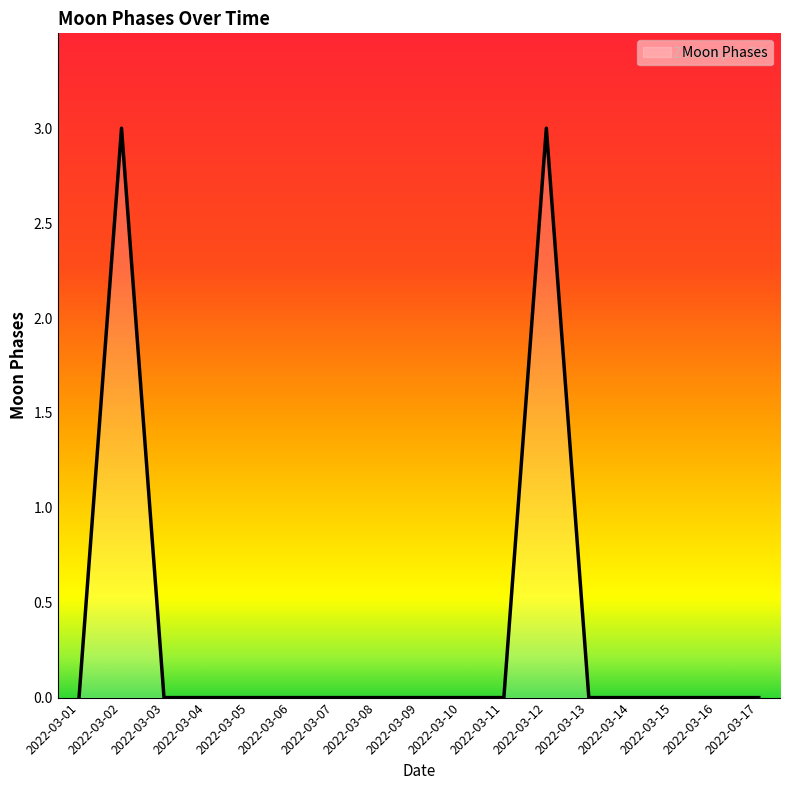

Reading left to right, what are all the values shown in this chart?

2022-03-01=0	2022-03-02=3	2022-03-03=0	2022-03-04=0	2022-03-05=0	2022-03-06=0	2022-03-07=0	2022-03-08=0	2022-03-09=0	2022-03-10=0	2022-03-11=0	2022-03-12=3	2022-03-13=0	2022-03-14=0	2022-03-15=0	2022-03-16=0	2022-03-17=0